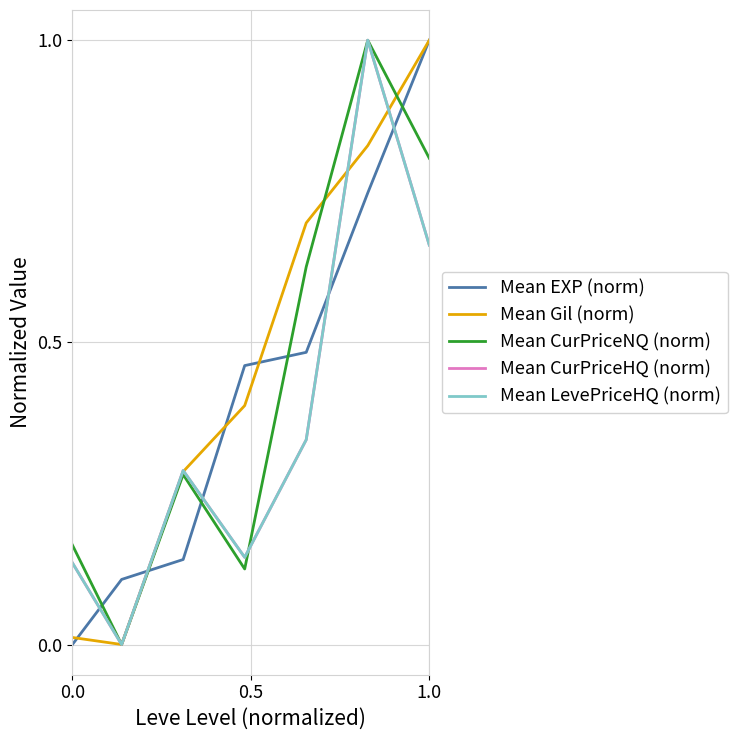

Which series has the largest total across all categories?

Mean Gil (norm)